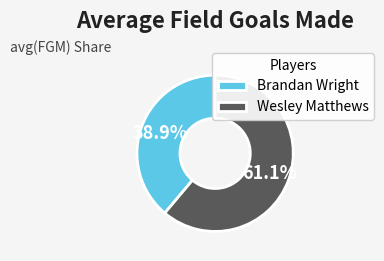

Count the number of slices in the pie.

2